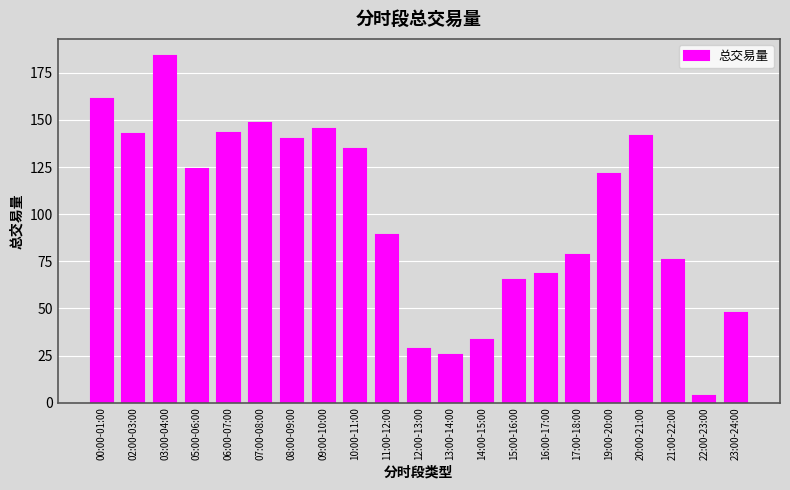

What is the label of the 11th bar from the right?

12:00-13:00